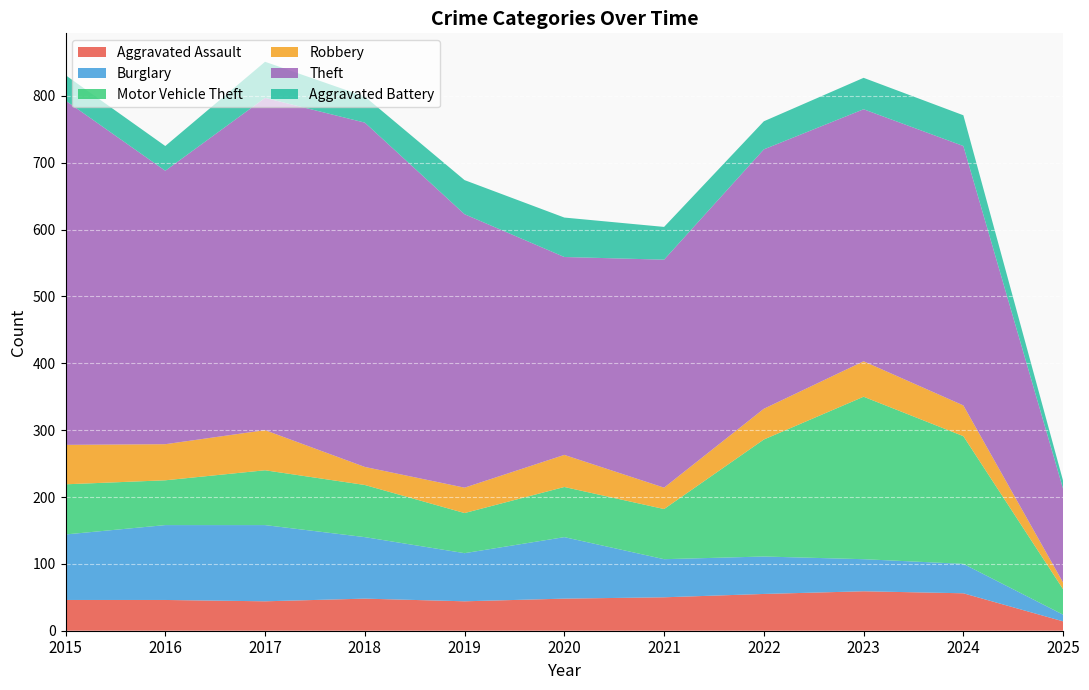

Reading right to left, list all the values displayed in this chart.

Aggravated Assault: 2025=14	2024=56	2023=59	2022=55	2021=50	2020=48	2019=44	2018=48	2017=44	2016=46	2015=46
Burglary: 2025=10	2024=44	2023=48	2022=56	2021=57	2020=92	2019=72	2018=92	2017=114	2016=112	2015=98
Motor Vehicle Theft: 2025=38	2024=191	2023=243	2022=175	2021=75	2020=75	2019=60	2018=78	2017=82	2016=67	2015=75
Robbery: 2025=10	2024=46	2023=53	2022=46	2021=32	2020=48	2019=38	2018=27	2017=60	2016=54	2015=59
Theft: 2025=140	2024=388	2023=377	2022=388	2021=341	2020=296	2019=409	2018=515	2017=497	2016=409	2015=515
Aggravated Battery: 2025=12	2024=46	2023=47	2022=42	2021=49	2020=59	2019=51	2018=39	2017=54	2016=37	2015=38